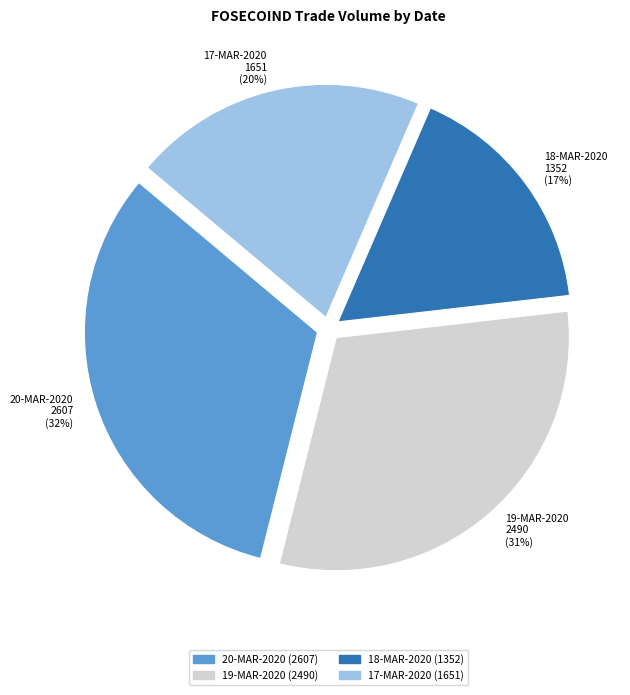

Is the sum of 19-MAR-2020 and 17-MAR-2020 greater than half?

Yes